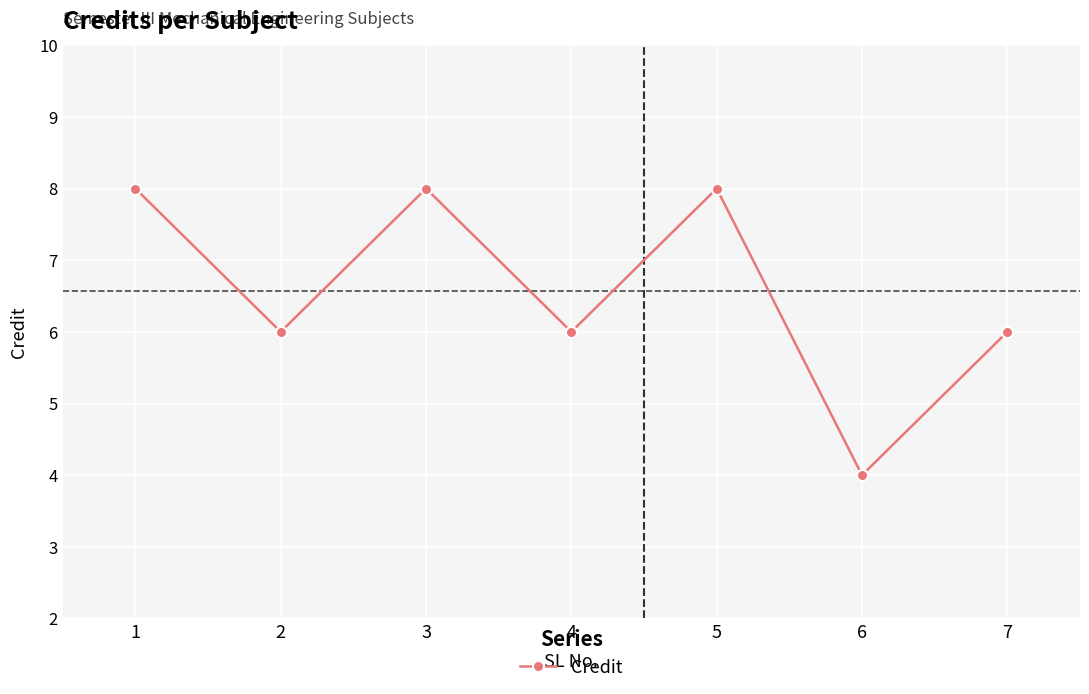

What is the minimum value shown in the chart?

4